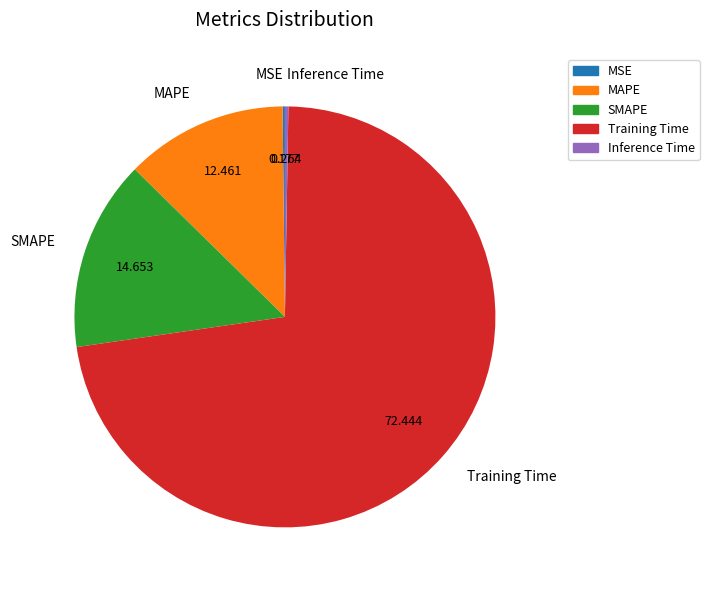

What is the largest slice in the pie chart?

Training Time